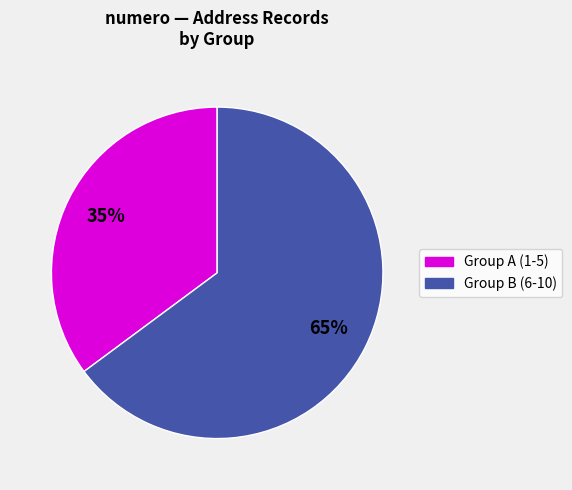

Is there any slice that represents more than half of the pie?

Yes